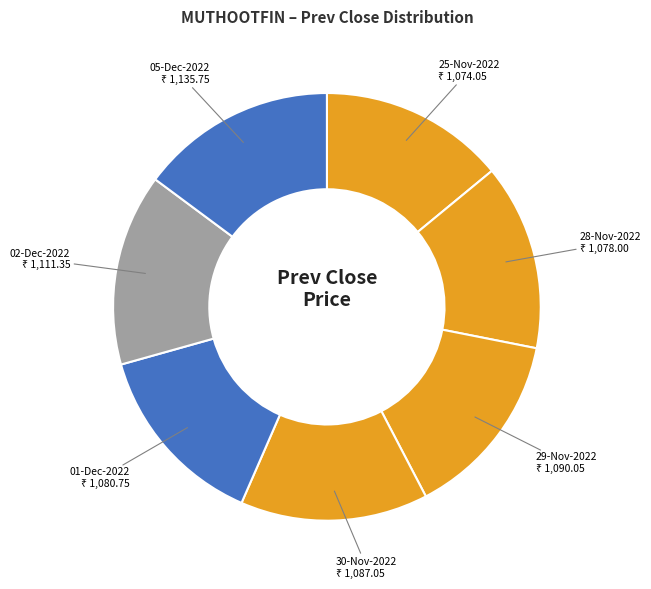

To the nearest percent, what is the difference between the largest and smallest slice percentages?

1%